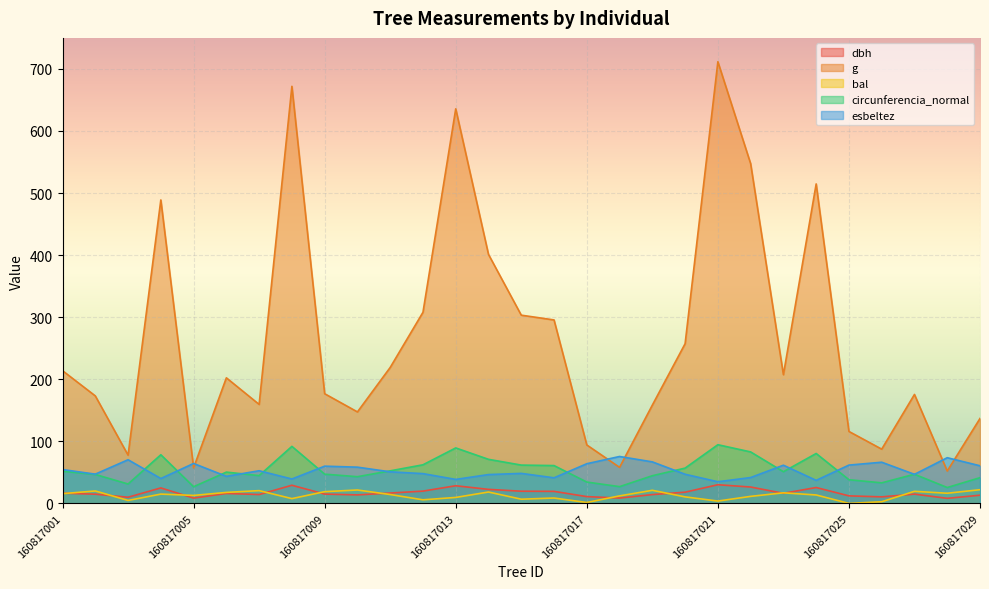

Where does the g series first go above 202?

160817001